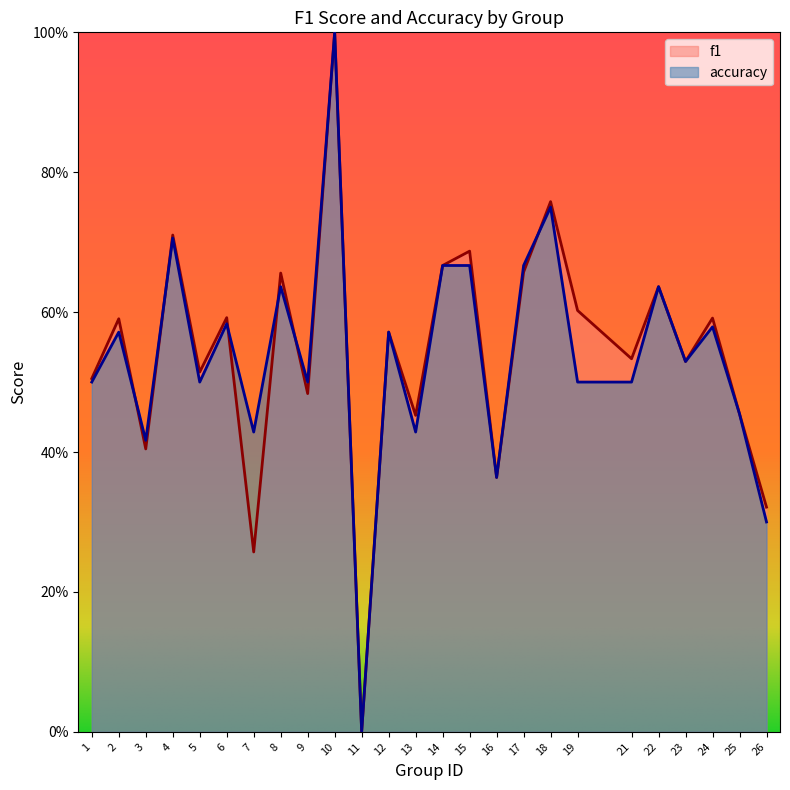

Reading left to right, transcribe all the data shown in this chart.

f1: 1=0.5	2=0.6	3=0.4	4=0.7	5=0.5	6=0.6	7=0.3	8=0.7	9=0.5	10=1.0	11=0.0	12=0.6	13=0.5	14=0.7	15=0.7	16=0.4	17=0.7	18=0.8	19=0.6	21=0.5	22=0.6	23=0.5	24=0.6	25=0.5	26=0.3
accuracy: 1=0.5	2=0.6	3=0.4	4=0.7	5=0.5	6=0.6	7=0.4	8=0.6	9=0.5	10=1.0	11=0.0	12=0.6	13=0.4	14=0.7	15=0.7	16=0.4	17=0.7	18=0.8	19=0.5	21=0.5	22=0.6	23=0.5	24=0.6	25=0.5	26=0.3